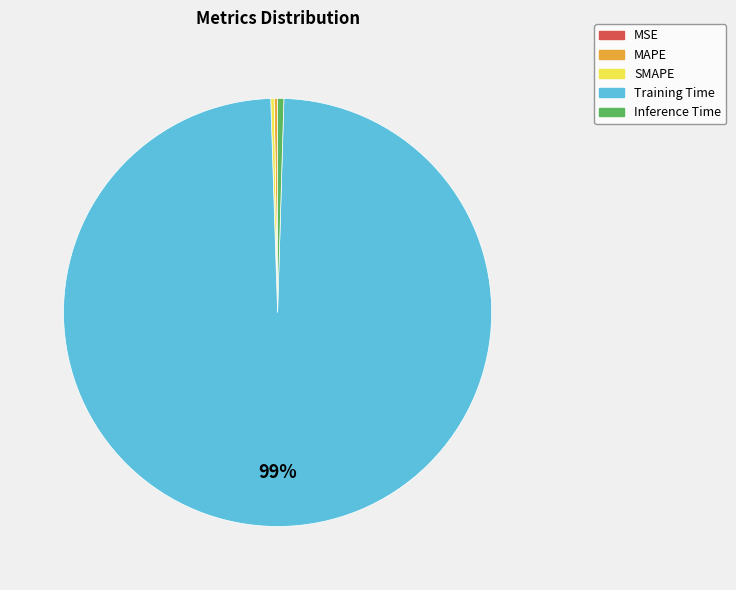

To the nearest percent, what is the average slice percentage?

20%